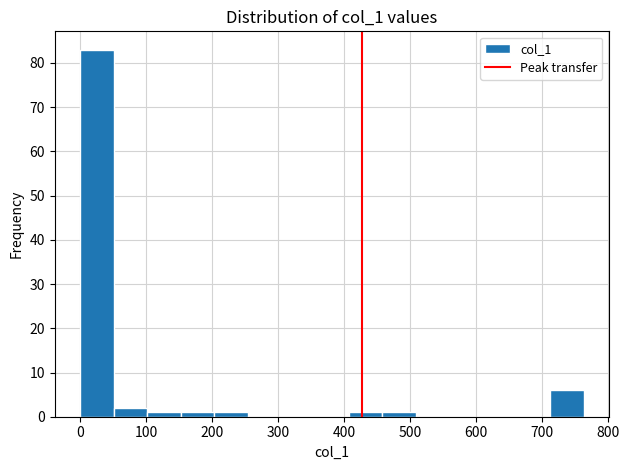

Reading left to right, transcribe this chart: for each bar, give the range it covers on the x-axis and its height. Neither the bar edges nor the heights are printed on the chart, so give them approximately, as read against the axes.

0 to 50: 83
50 to 100: 2
100 to 150: 1
150 to 200: 1
200 to 250: 1
250 to 300: 0
300 to 360: 0
360 to 410: 0
410 to 460: 1
460 to 510: 1
510 to 560: 0
560 to 610: 0
610 to 660: 0
660 to 710: 0
710 to 760: 6